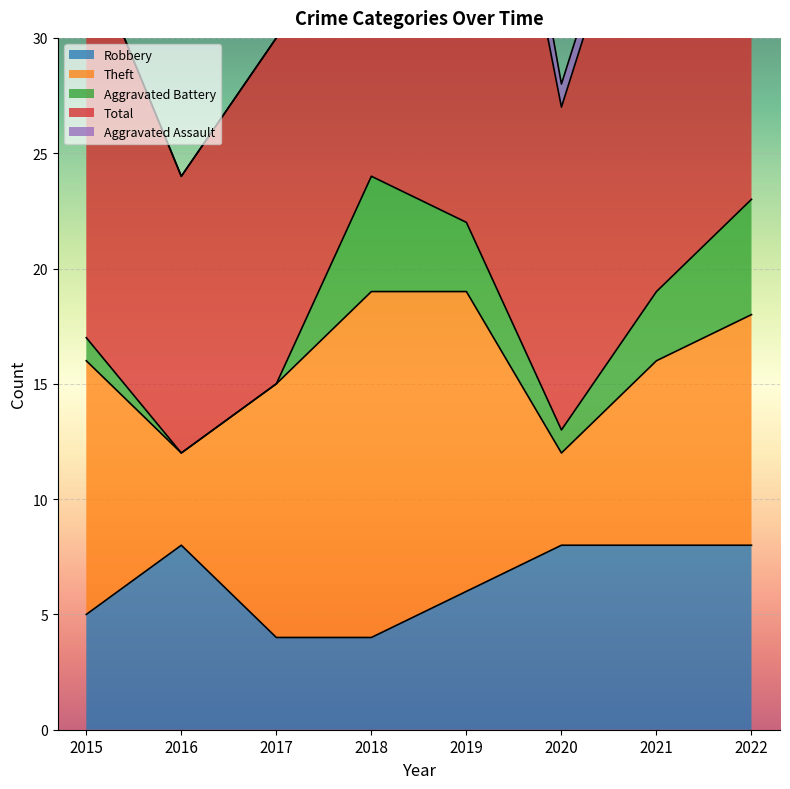

What are all the series names shown in the legend?

Robbery, Theft, Aggravated Battery, Total, Aggravated Assault